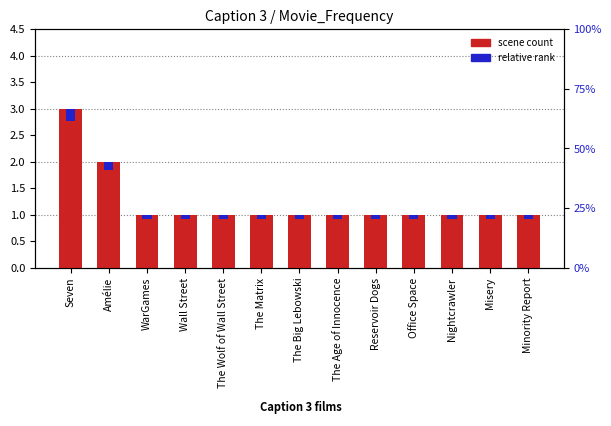

How many distinct data groups are displayed?

2